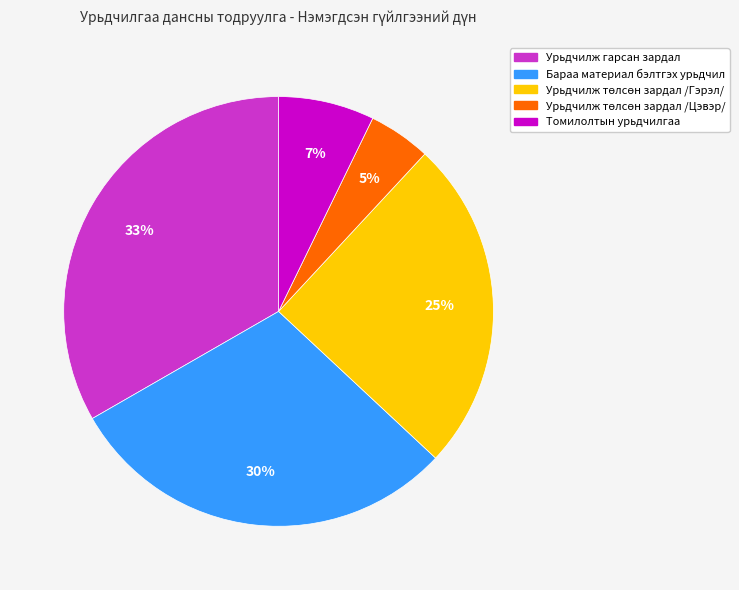

Is there a majority slice in this chart?

No